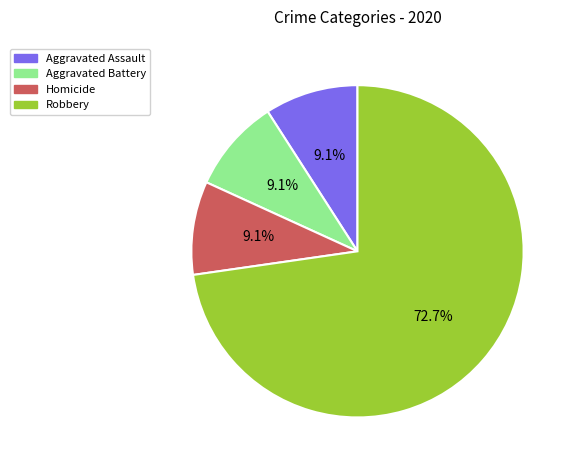

Is there any slice that represents more than half of the pie?

Yes